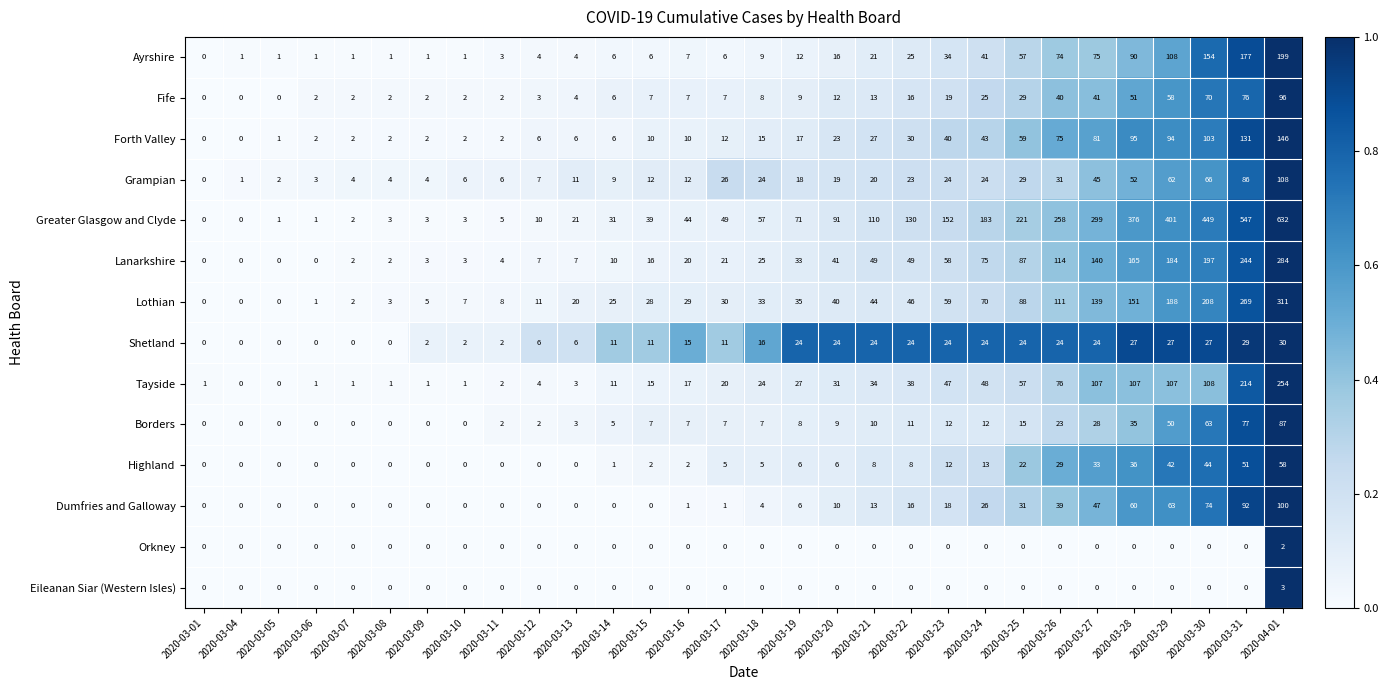

What is the difference between the maximum and minimum values in the Tayside series?

254